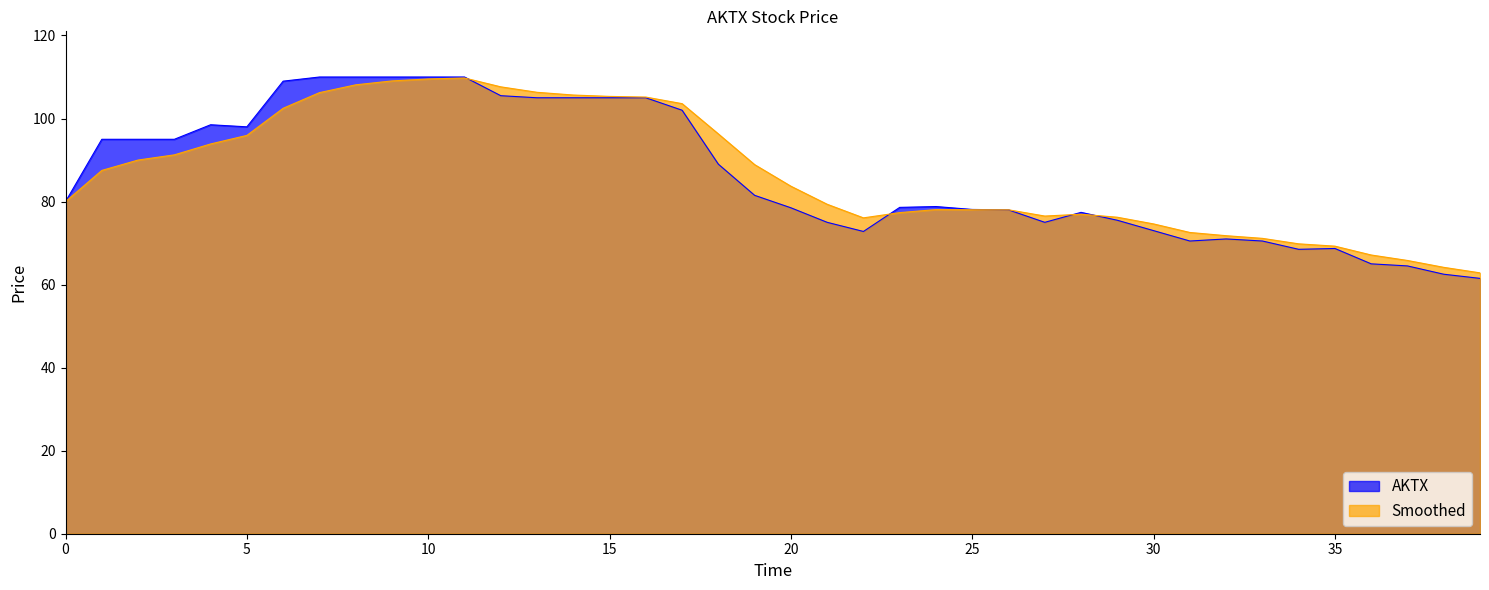

What is the value of the 36th point from the left?

69.3